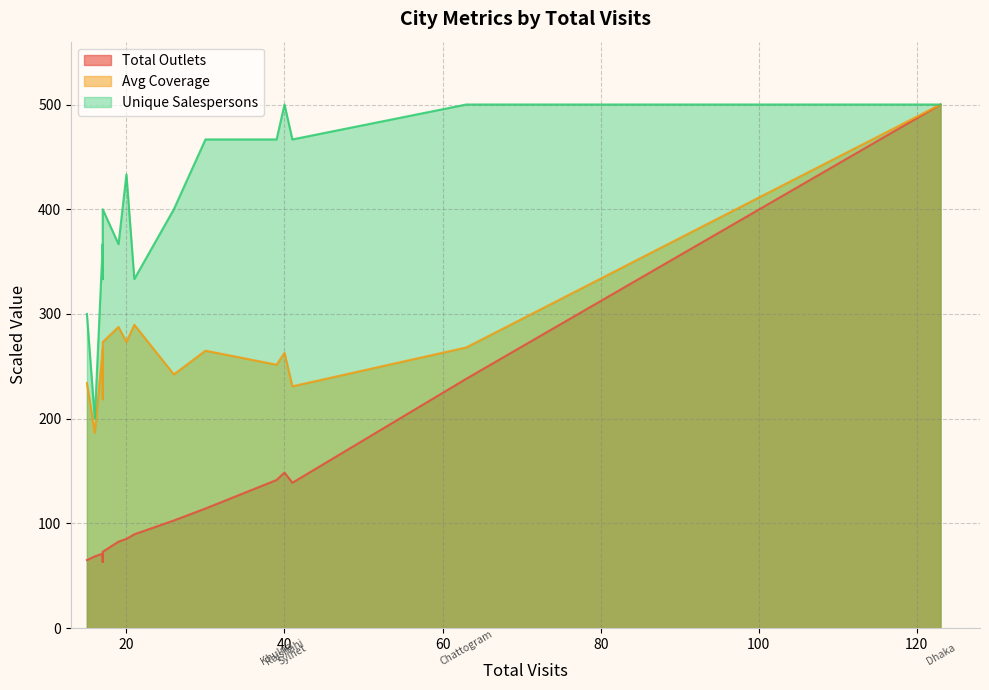

In Total Outlets, how many points are higher than both neighbors (excluding endpoints)?

2